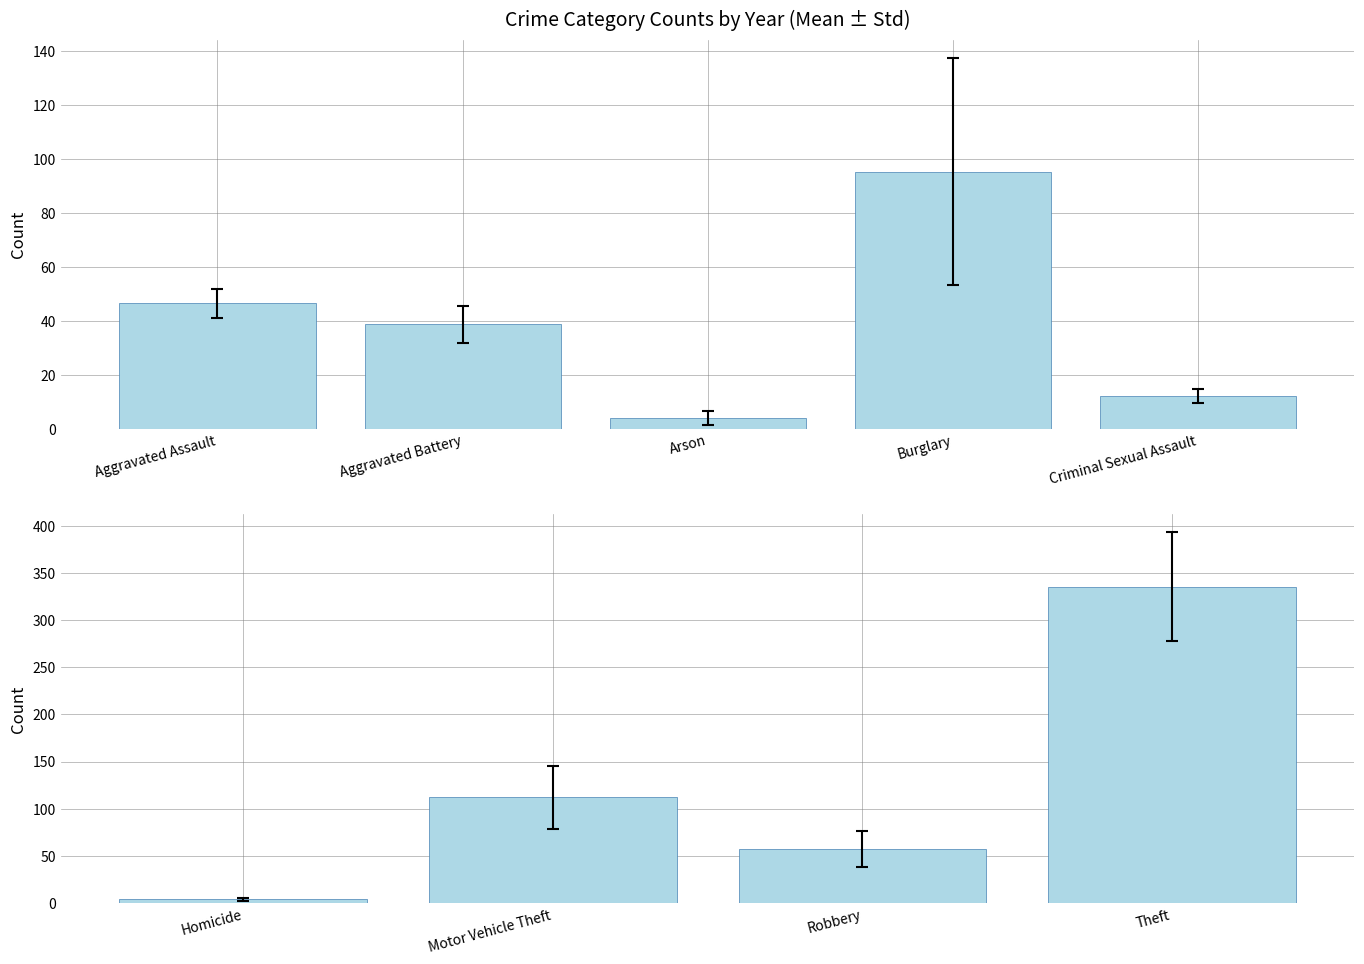

What is the minimum value shown in the chart?

3.8